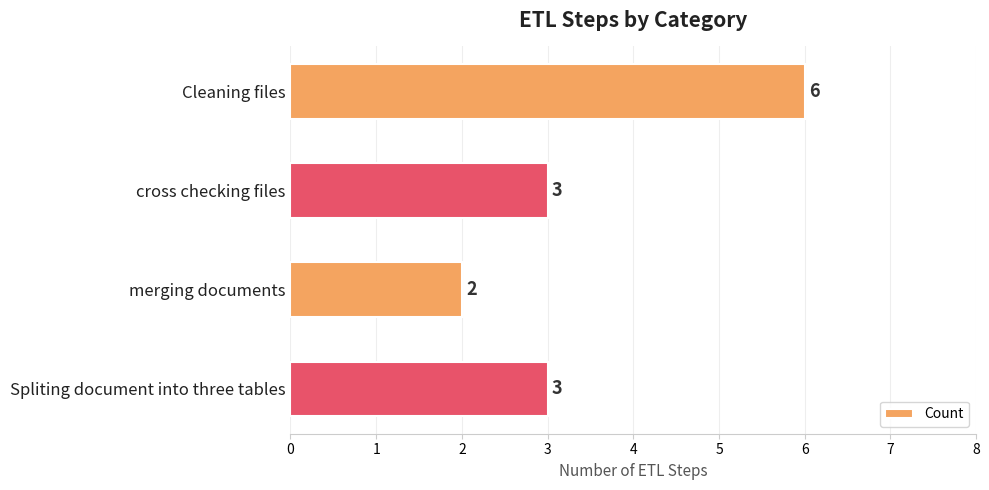

Which label corresponds to the smallest value in the chart?

merging documents